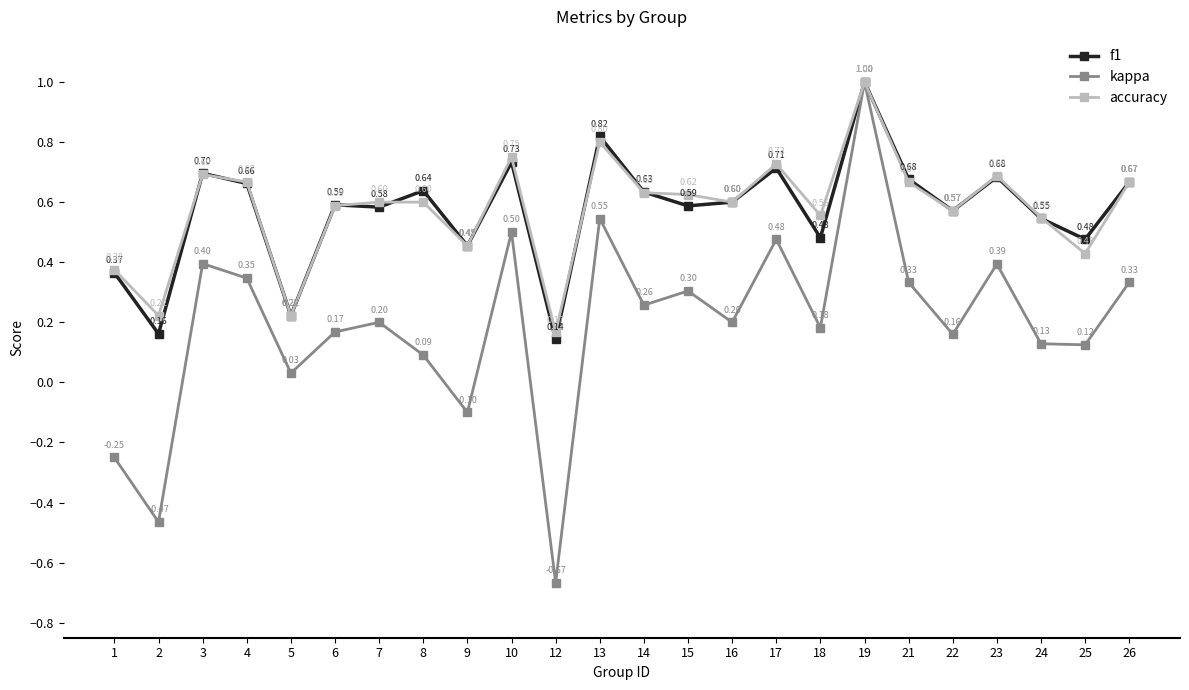

True or false: f1 and accuracy intersect in this chart.

True